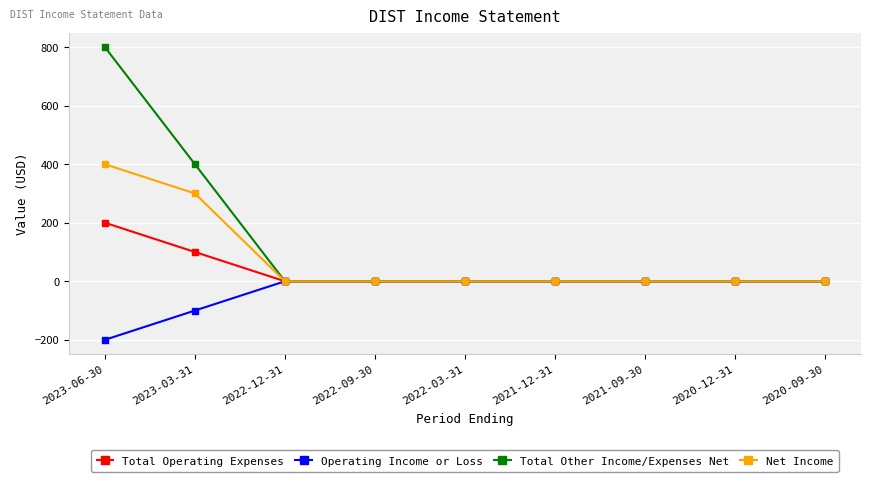

Reading left to right, extract all data points from this chart.

Total Operating Expenses: 200	100	0	0	0	0	0	0	0
Operating Income or Loss: -200	-100	0	0	0	0	0	0	0
Total Other Income/Expenses Net: 800	400	0	0	0	0	0	0	0
Net Income: 400	300	0	0	0	0	0	0	0